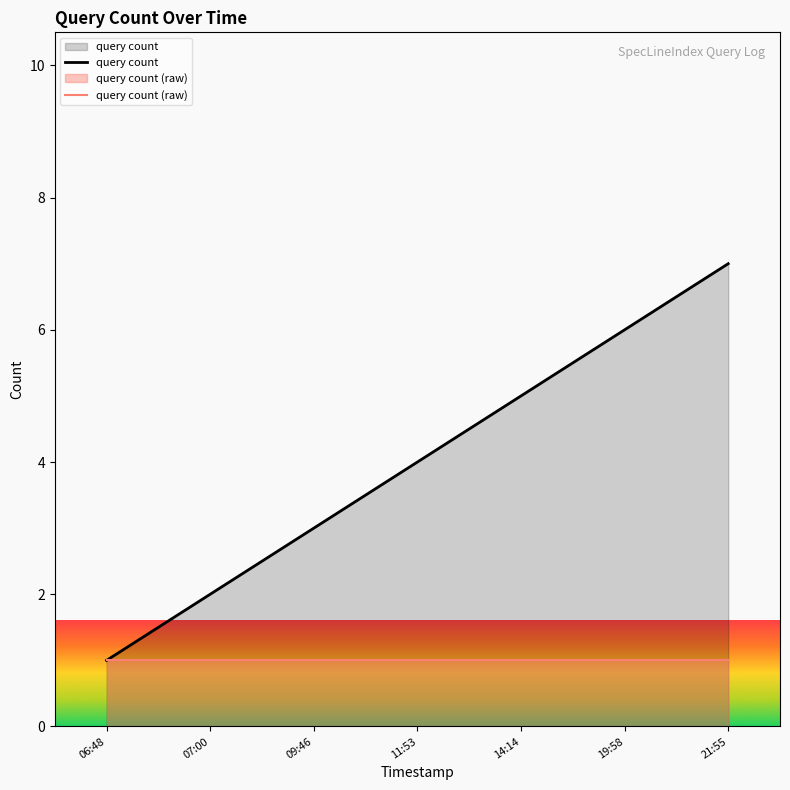

True or false: query count (raw) has more than 1 points higher than both neighbors.

False